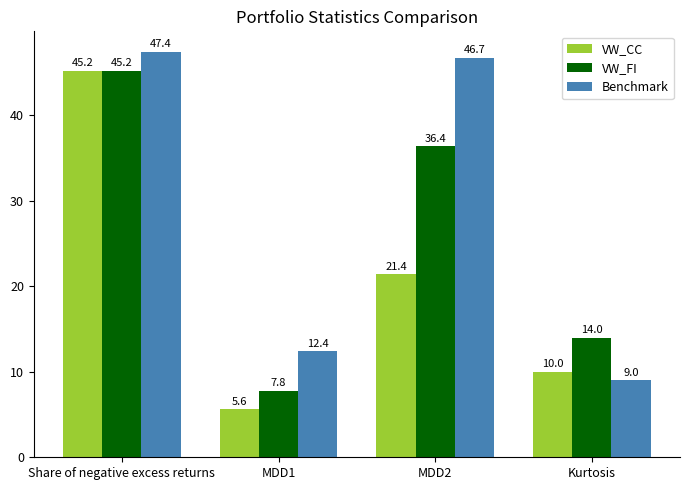

At which label does Benchmark first exceed 46?

Share of negative excess returns